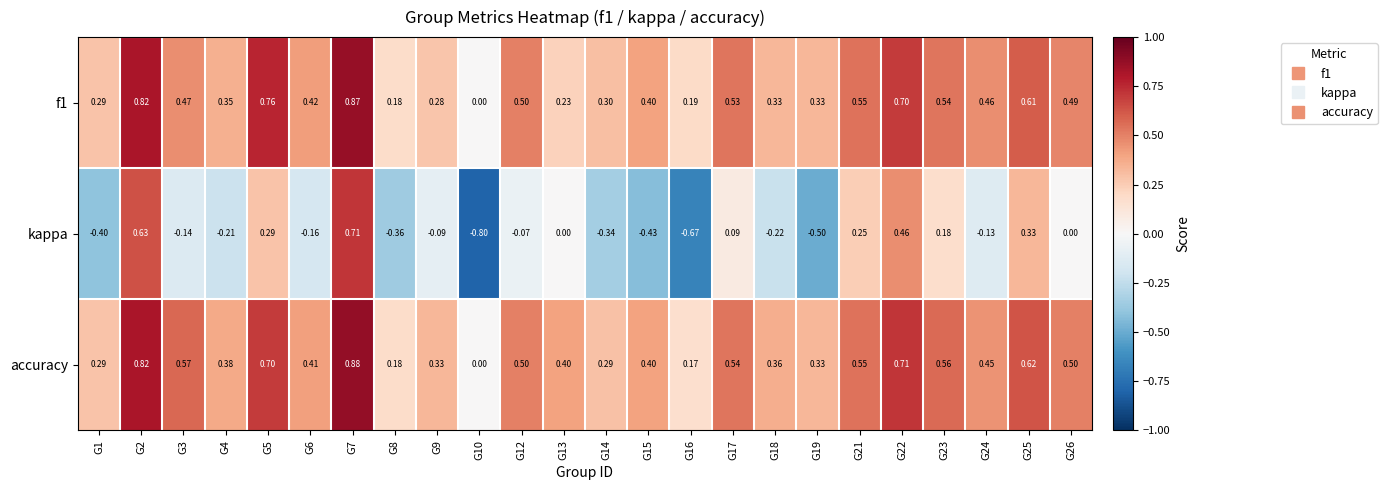

Is the value of kappa at G1 greater than the value of f1 at G10?

No